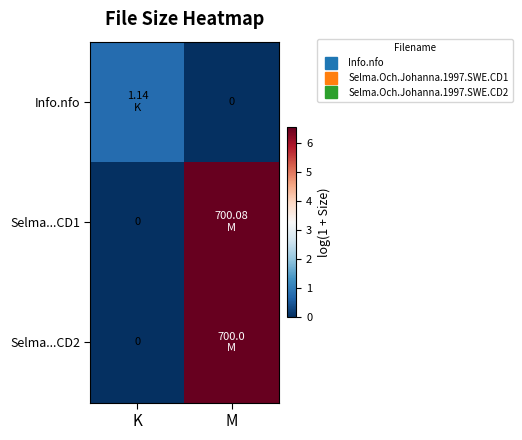

Which has a higher value, K or M?

K